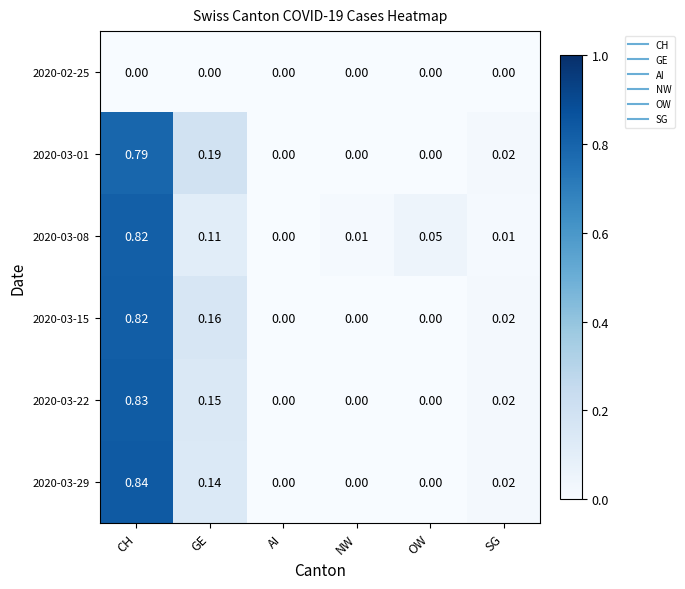

Is the value of 2020-03-22 at AI greater than the value of 2020-03-29 at GE?

No